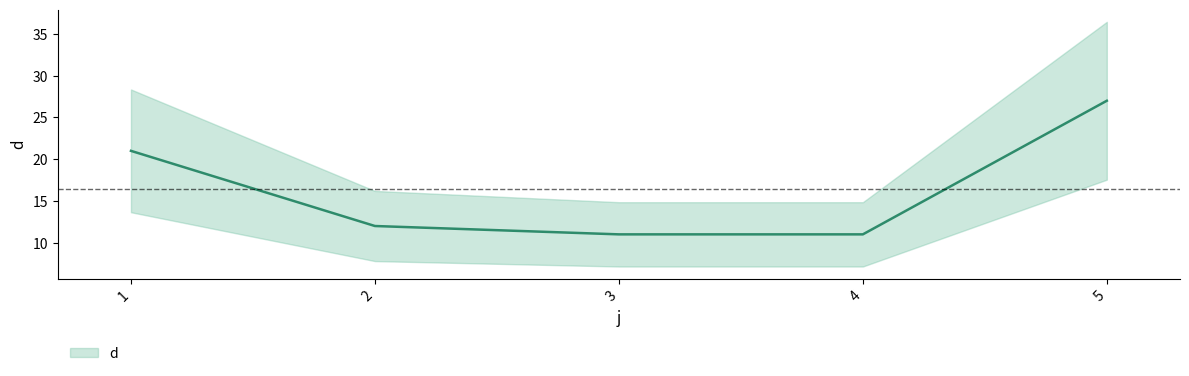

The chart shows a value of 27 at 5. True or false?

True